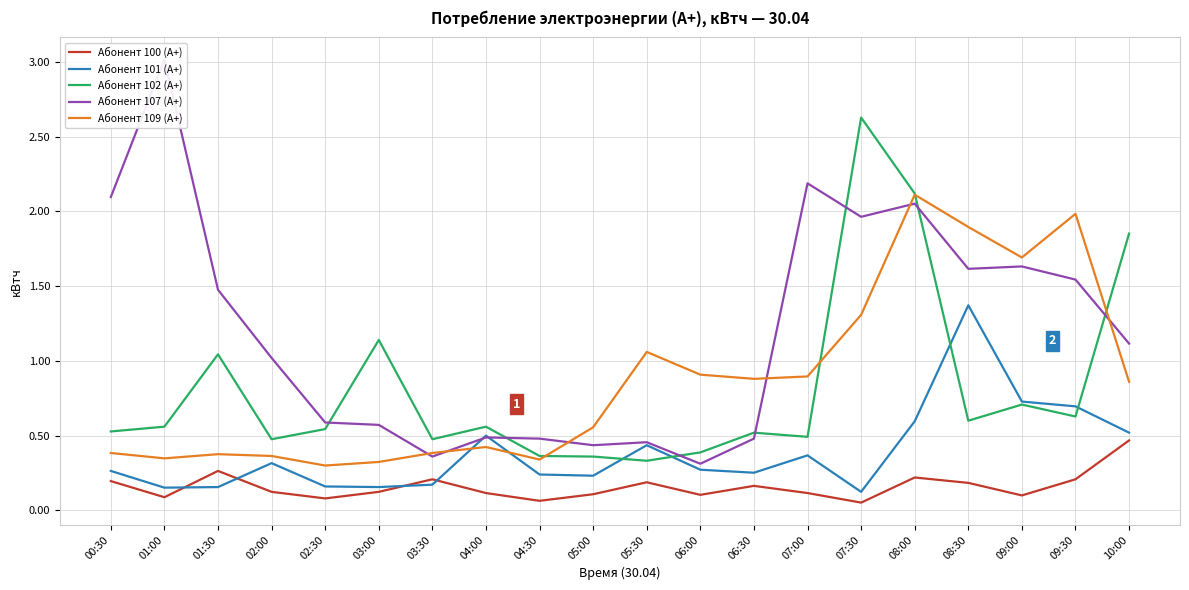

Which category has the highest value in the Абонент 102 (А+) series?

07:30